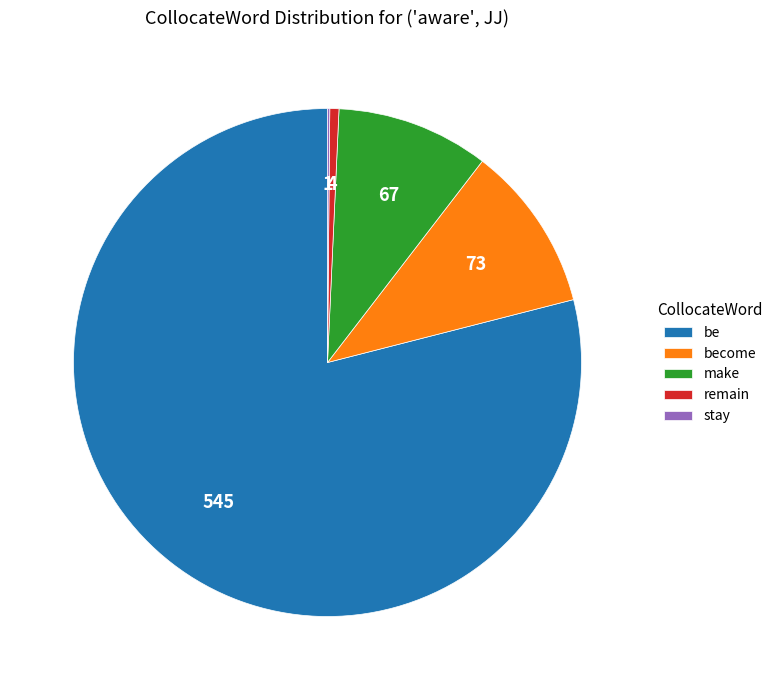

Is it true that become is 19% of the pie?

False